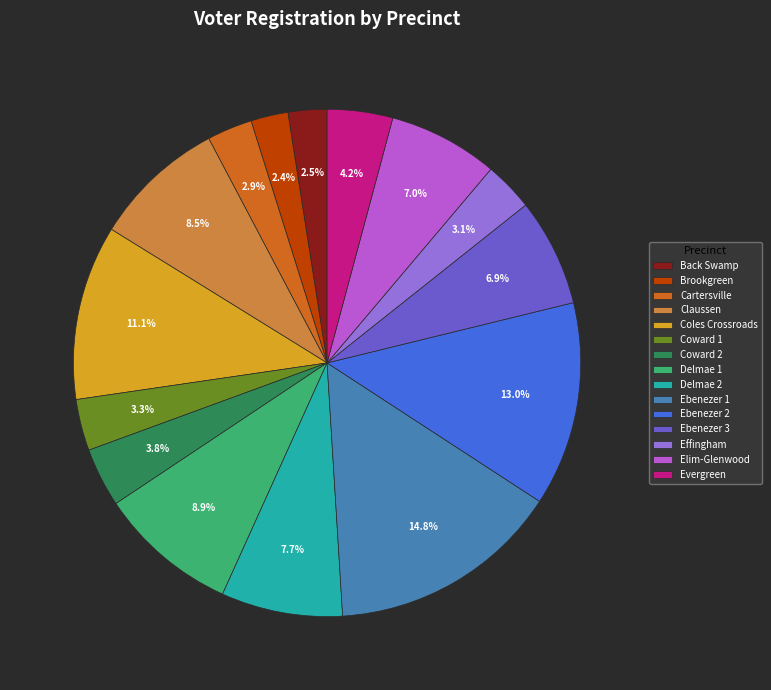

What portion of the pie excludes Coward 2?

96.2%